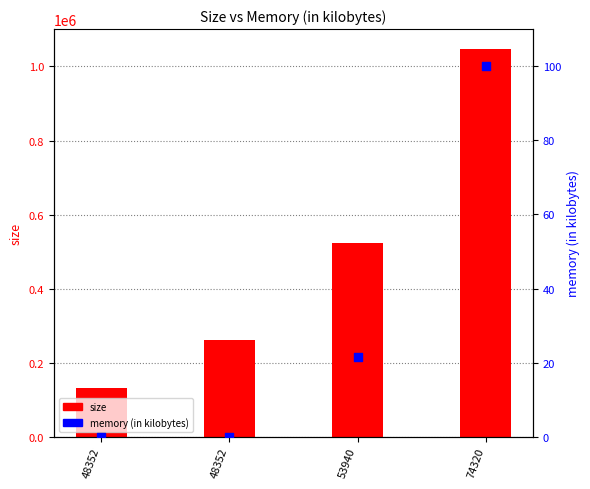

Which series has the largest Y range (max minus min)?

size